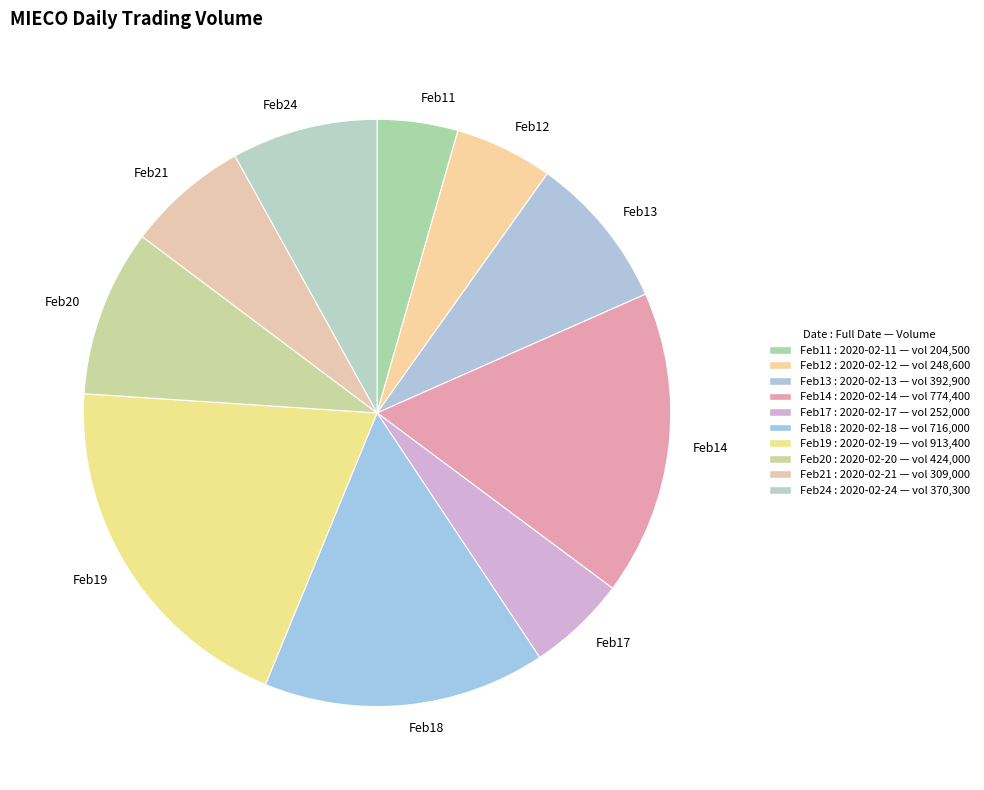

Do Feb12 and Feb14 together represent more than half of the pie?

No